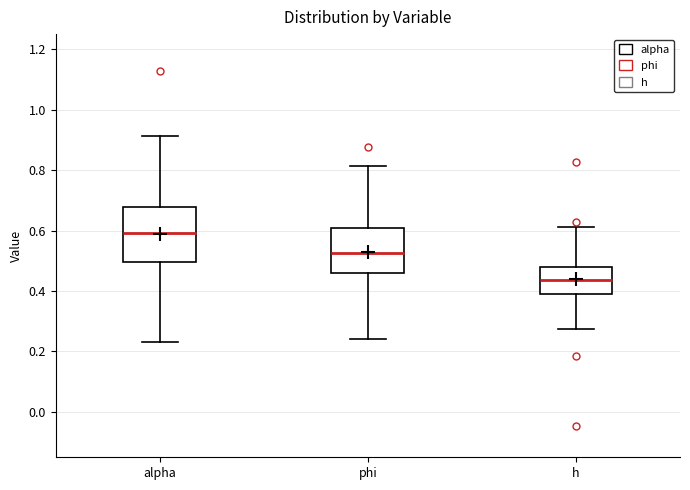

Reading left to right, transcribe this box plot: for each box, give where its median line is, the range the box spans, and where its two whiskers end, as read against the y-axis. The values are not printed on the chart, so give them approximately, as read against the axis.

alpha: median 0.60, box 0.50 to 0.68, whiskers 0.24 to 0.92
phi: median 0.52, box 0.46 to 0.60, whiskers 0.24 to 0.82
h: median 0.44, box 0.40 to 0.48, whiskers 0.28 to 0.62